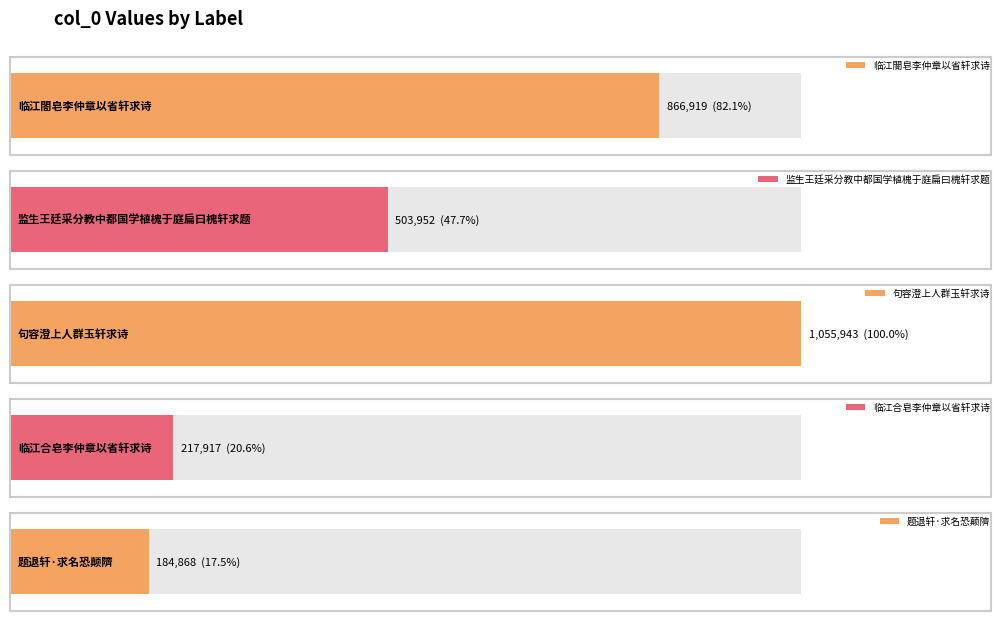

Read the value at 临江閤皂李仲章以省轩求诗, to the nearest 100.

866900